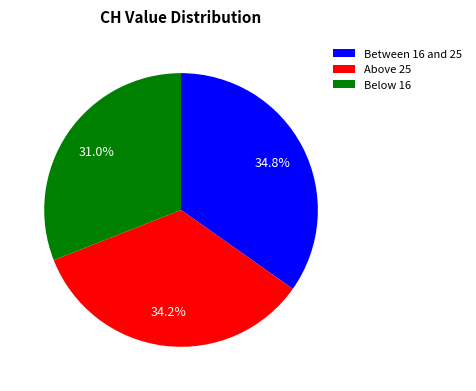

Does any single category account for the majority?

No